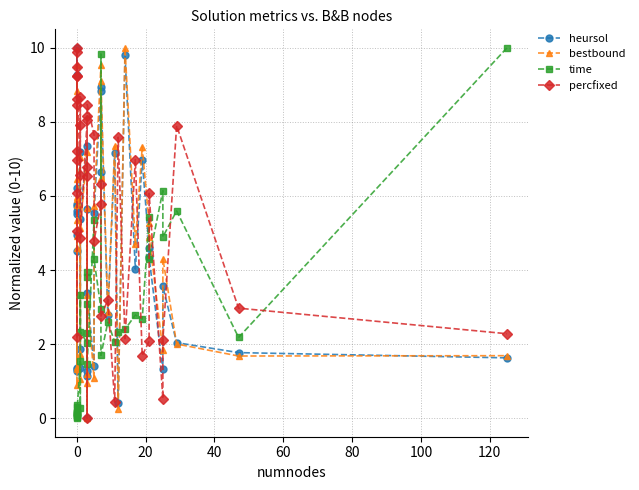

Is this an area chart (filled region under the line)?

No